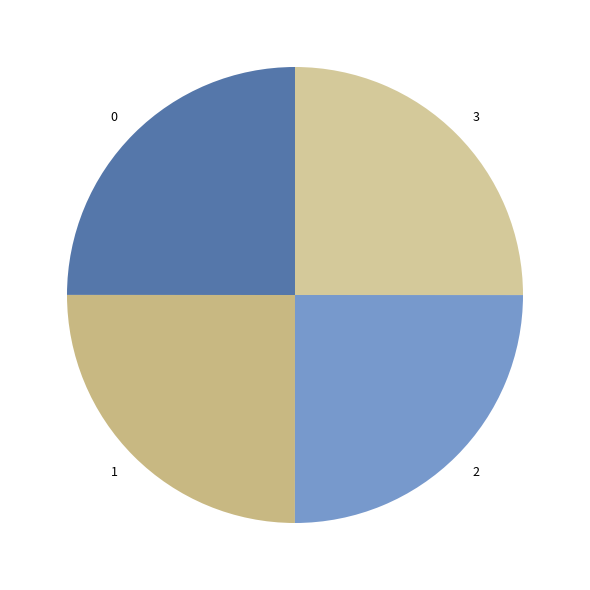

What is the ratio of the value at 3 to the value at 1?

1.0